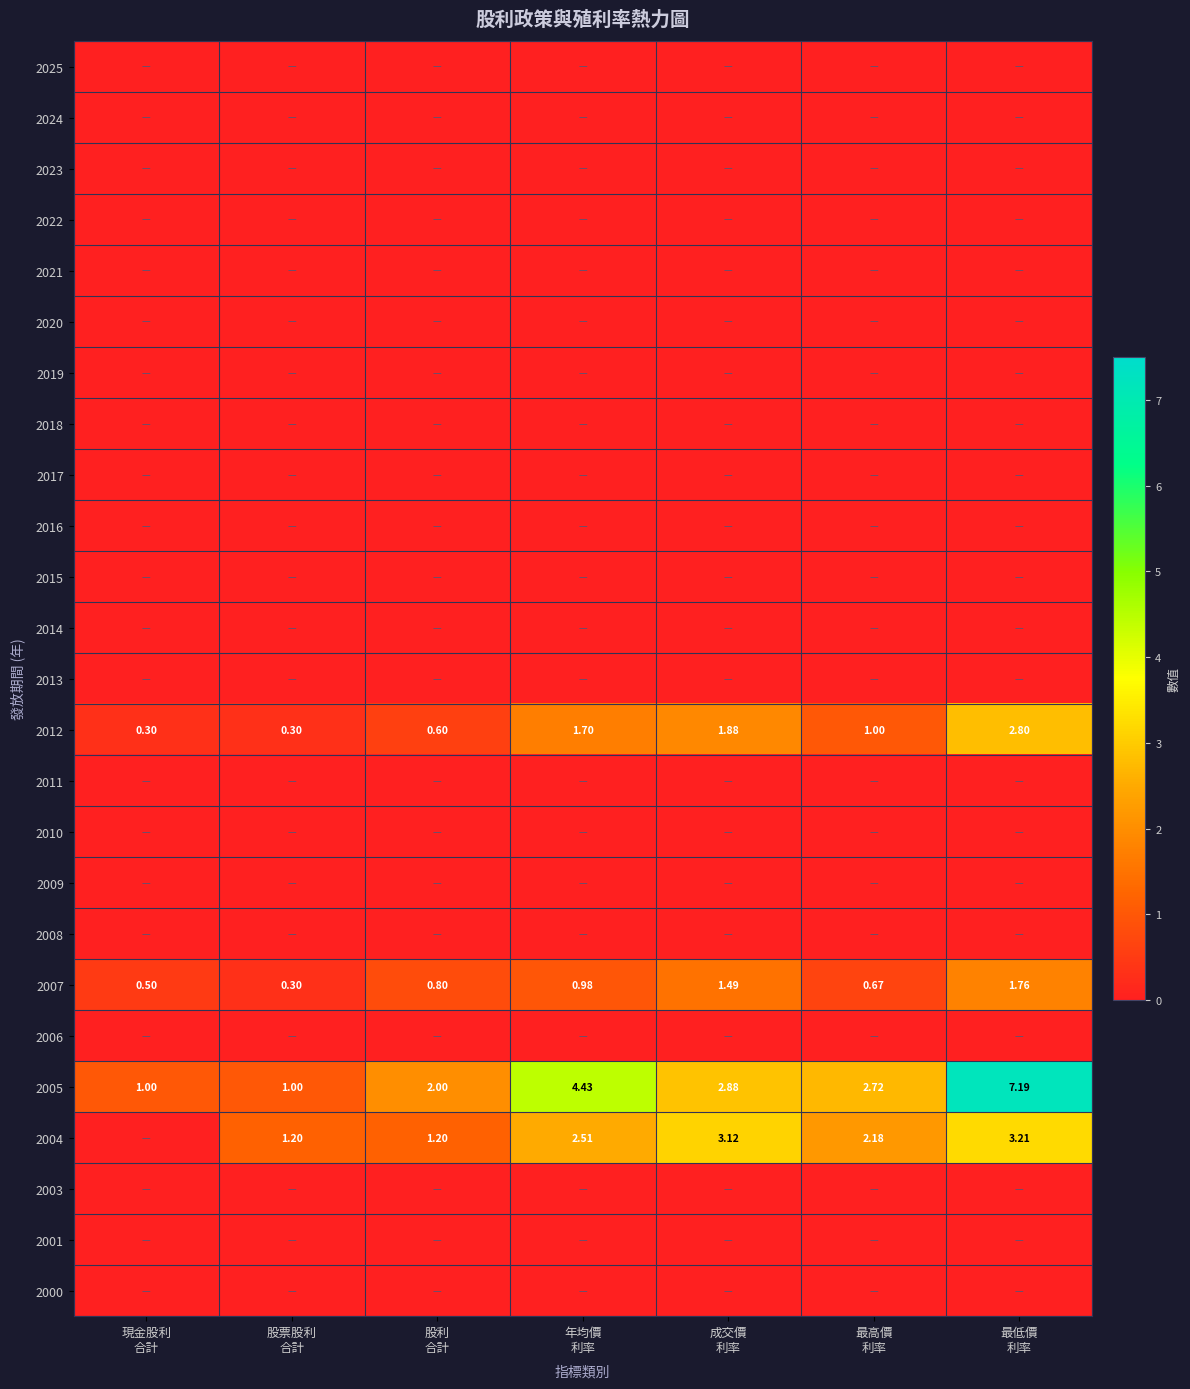

At which label is 2025 closest to 0?

現金股利 合計